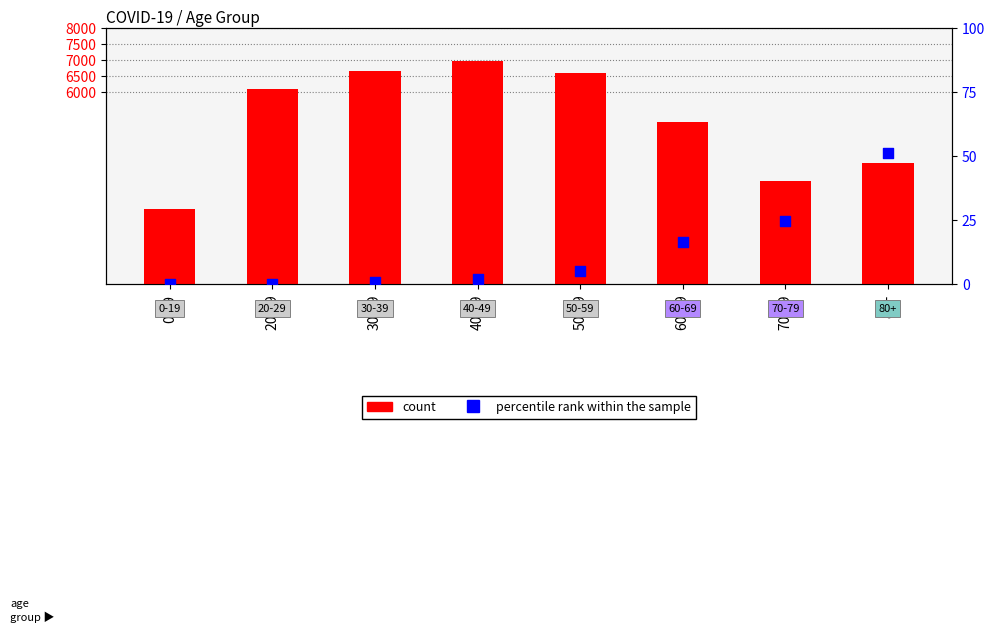

At which category is the sum across all series the highest?

40-49